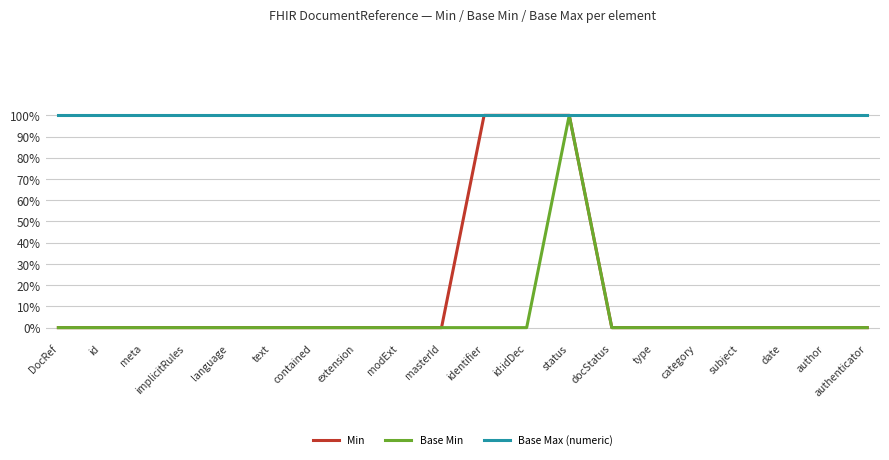

What value does the Base Max (numeric) series have at meta?

1